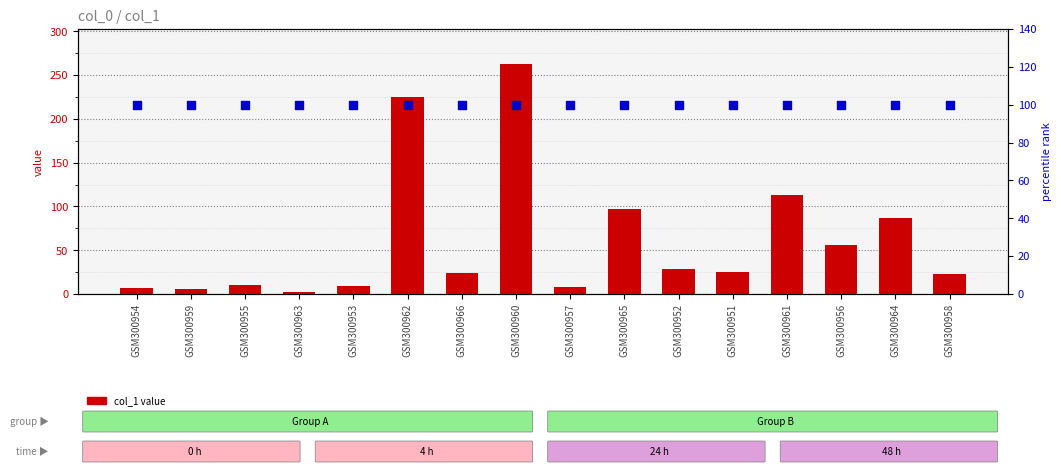

At which category is the sum across all series the highest?

GSM300960